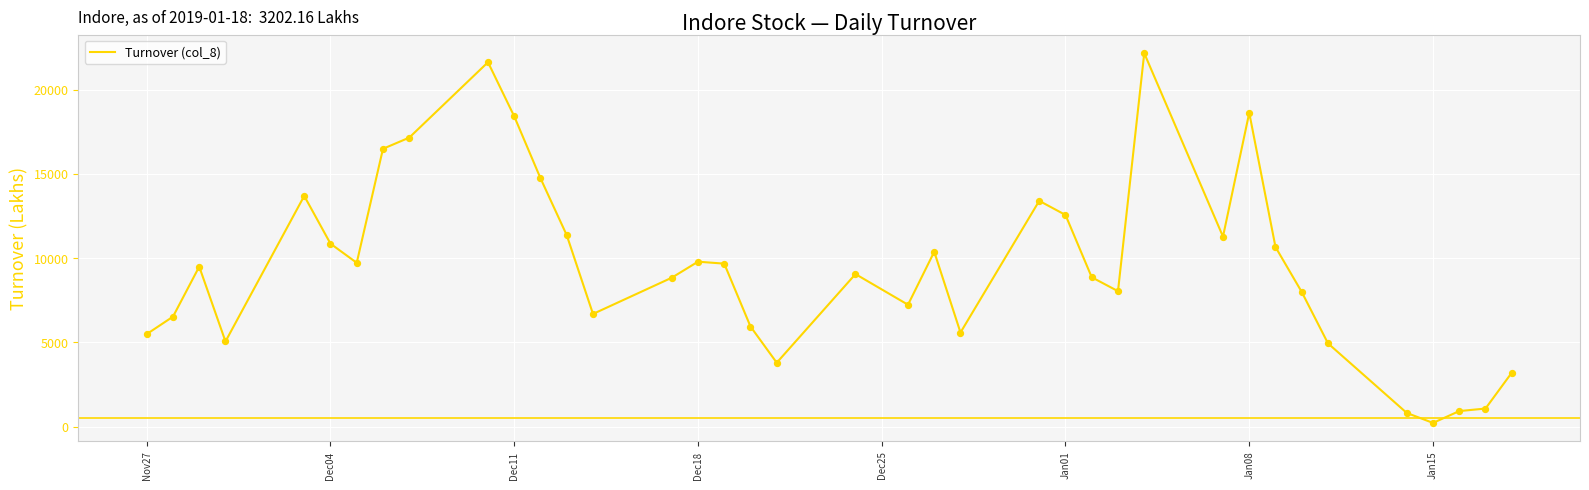

What is the maximum value shown in the chart?

22177.3